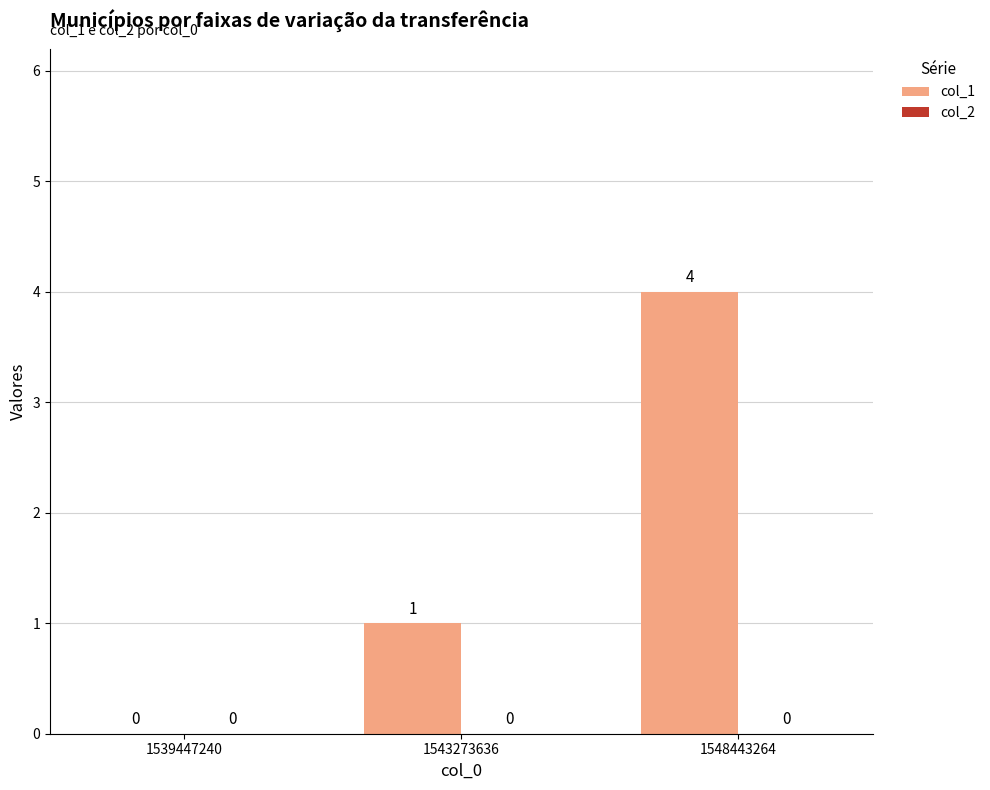

The chart shows a value of 2 at 1539447240. True or false?

False